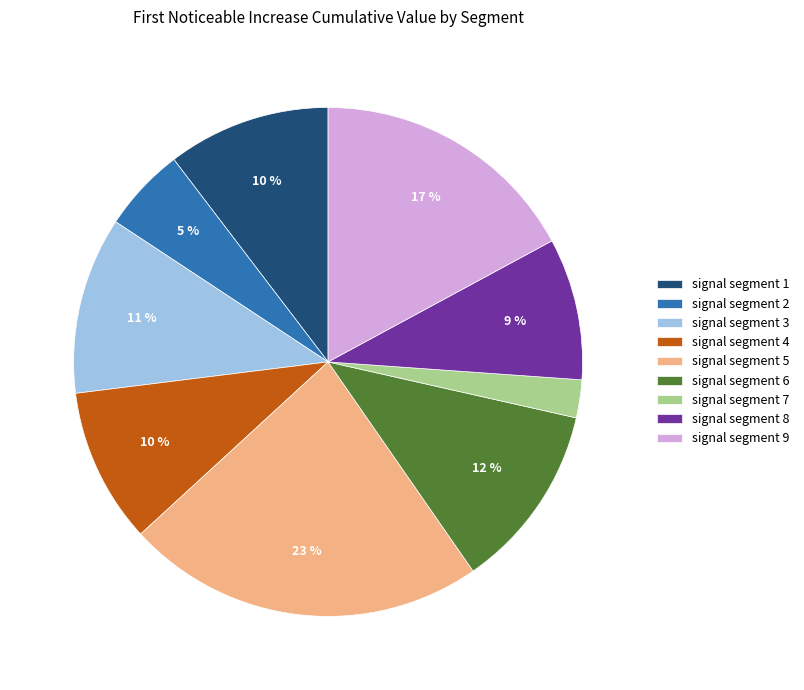

How many segments does this pie chart have?

9